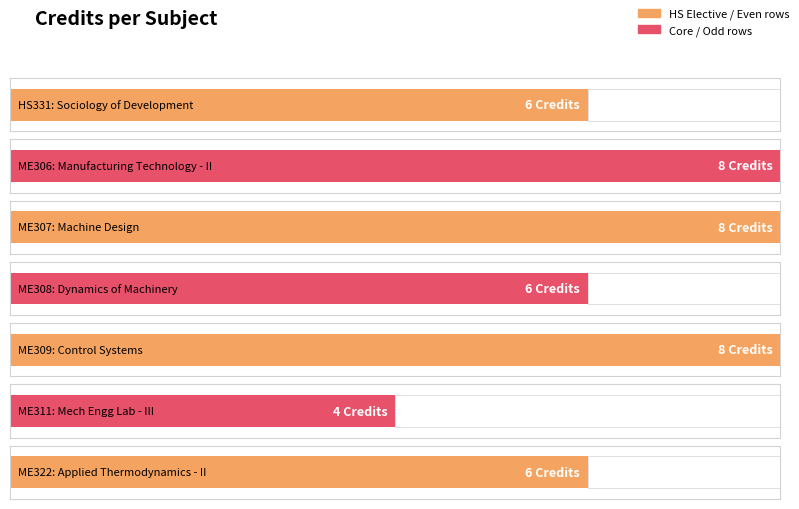

How many bars are there in total?

7